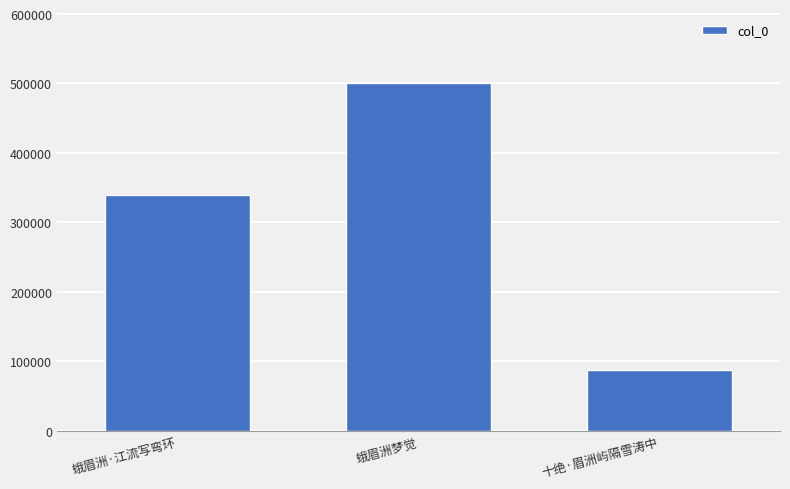

Which category has the highest value across all series?

蛾眉洲梦觉